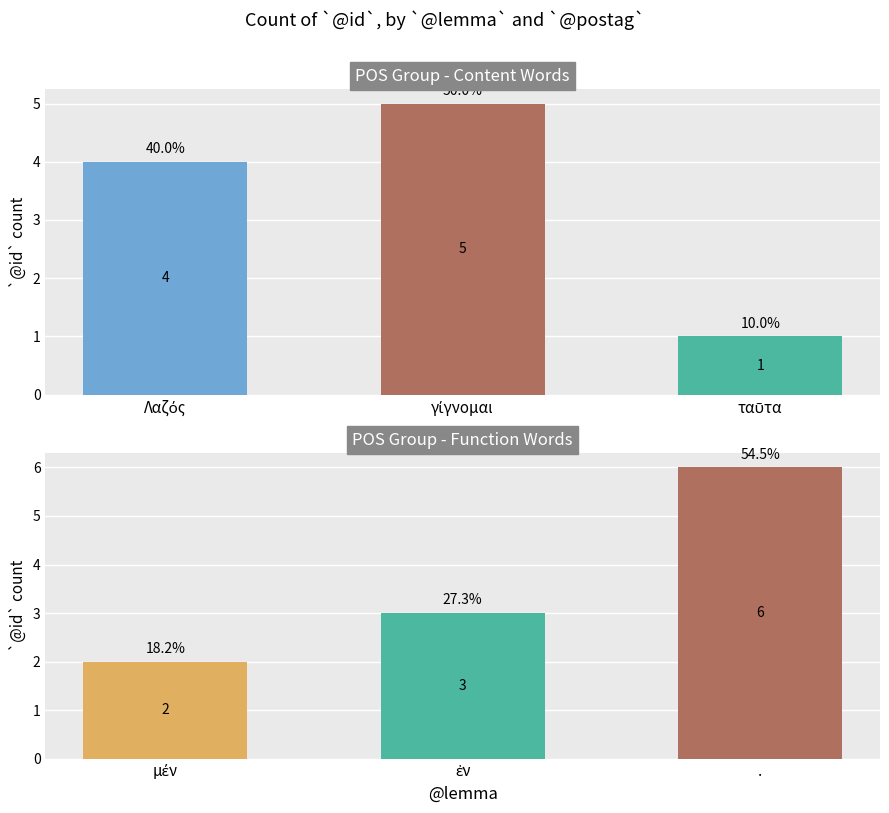

List the labels in order of value, smallest first.

ταῦτα, Λαζός, γίγνομαι